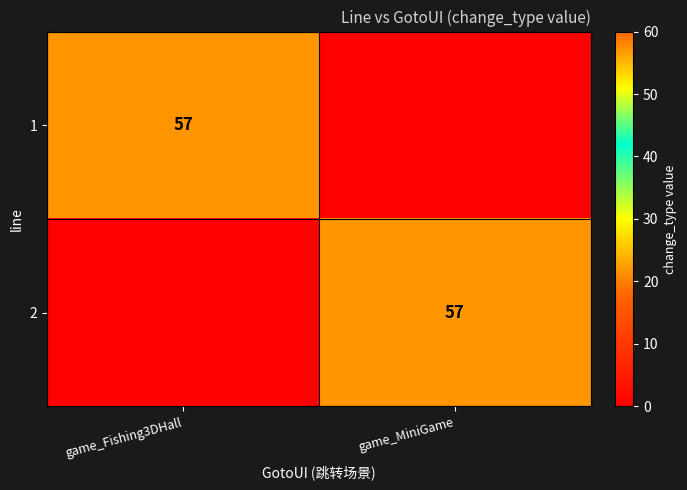

Is it true that 2 equals 30 at game_MiniGame?

False